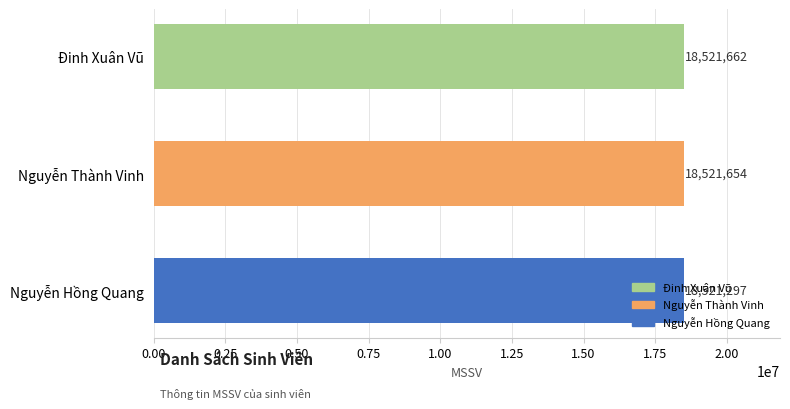

Between Nguyễn Thành Vinh and Nguyễn Hồng Quang, which is larger?

Nguyễn Thành Vinh